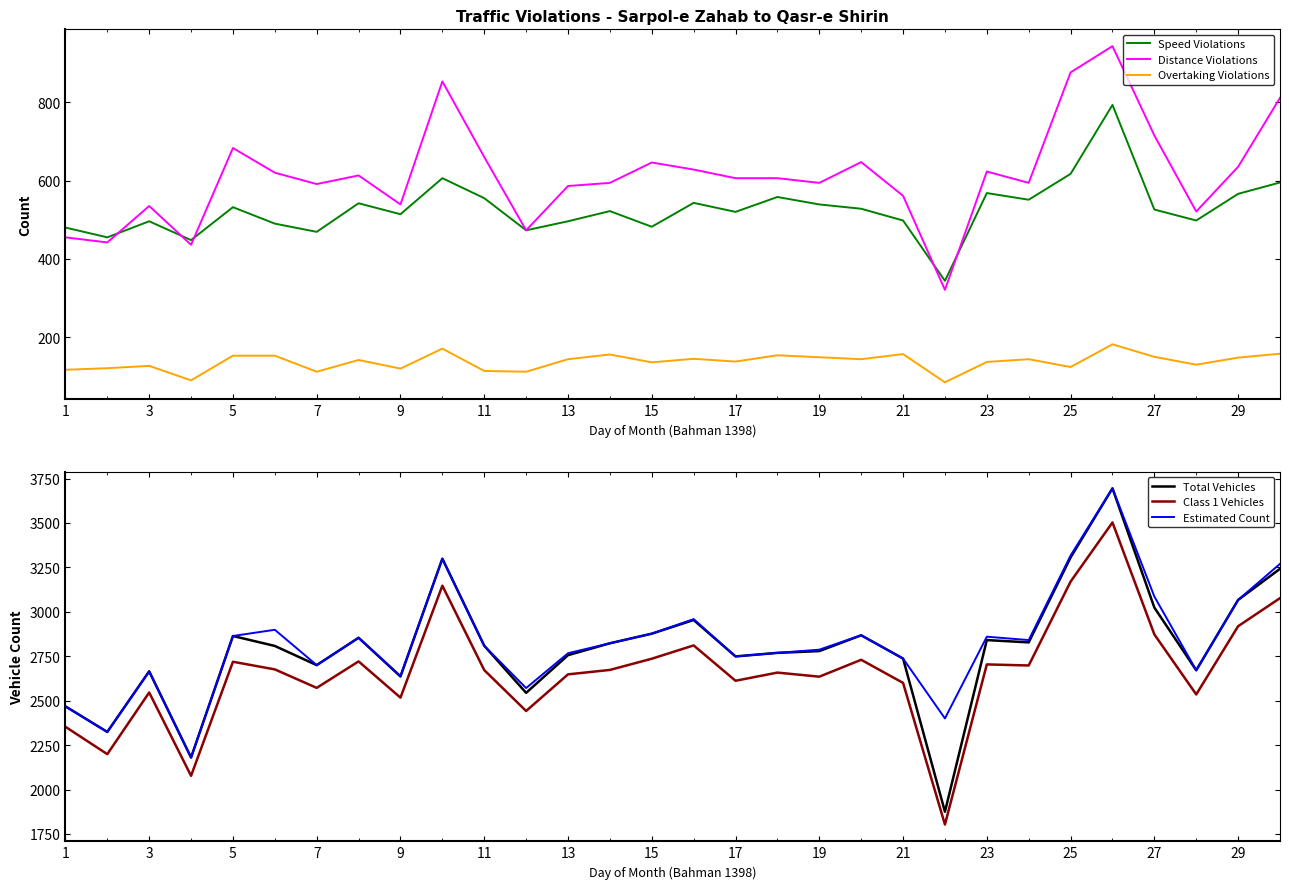

The value of Speed Violations at 7 is 469. True or false?

True